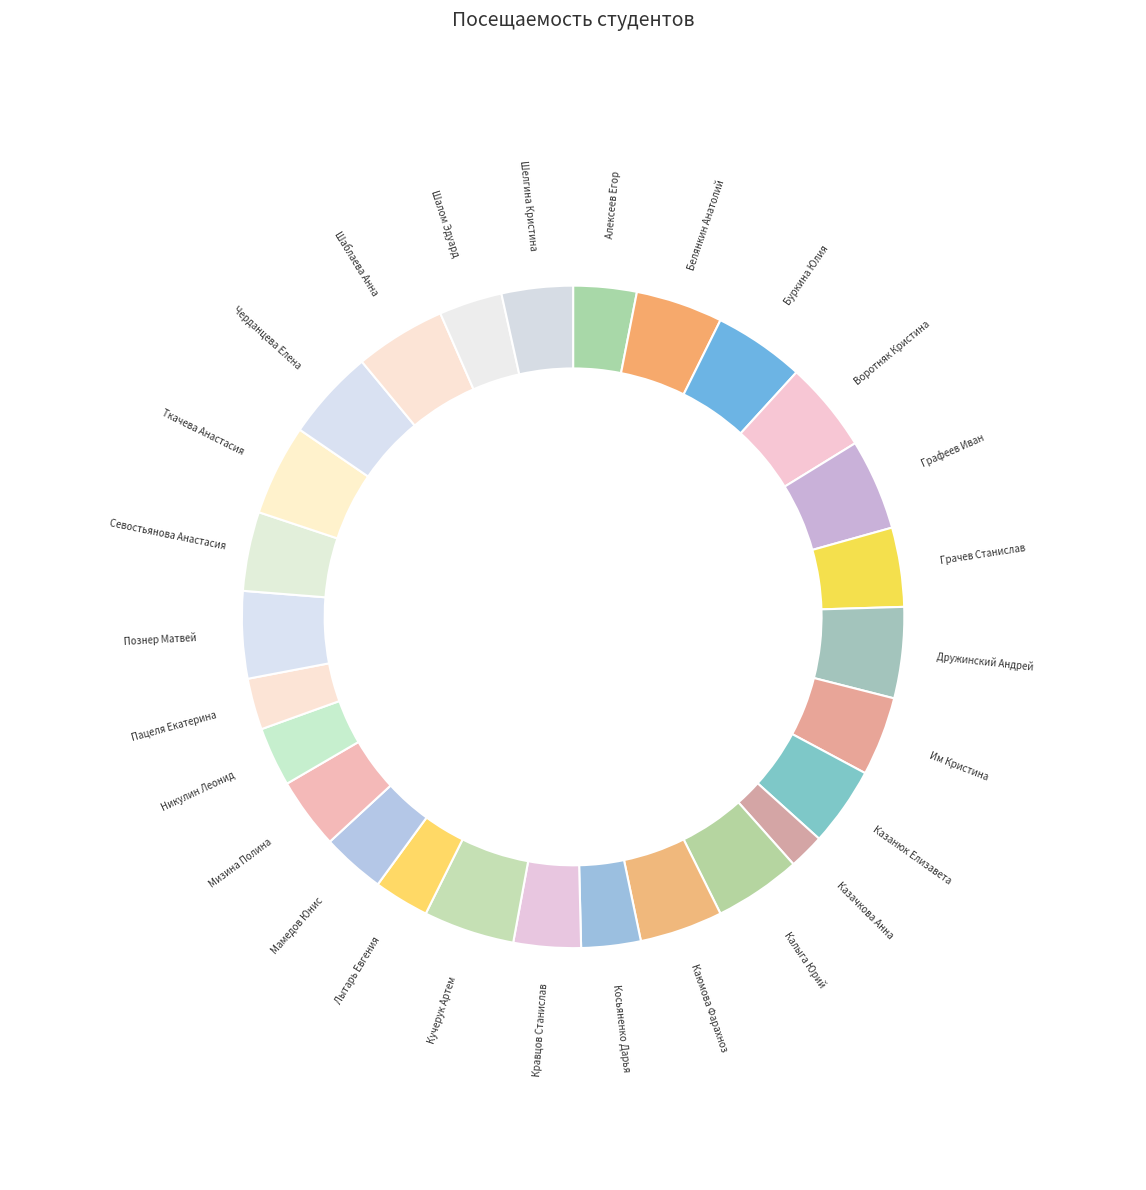

To the nearest percent, what portion does Им Кристина represent?

4%